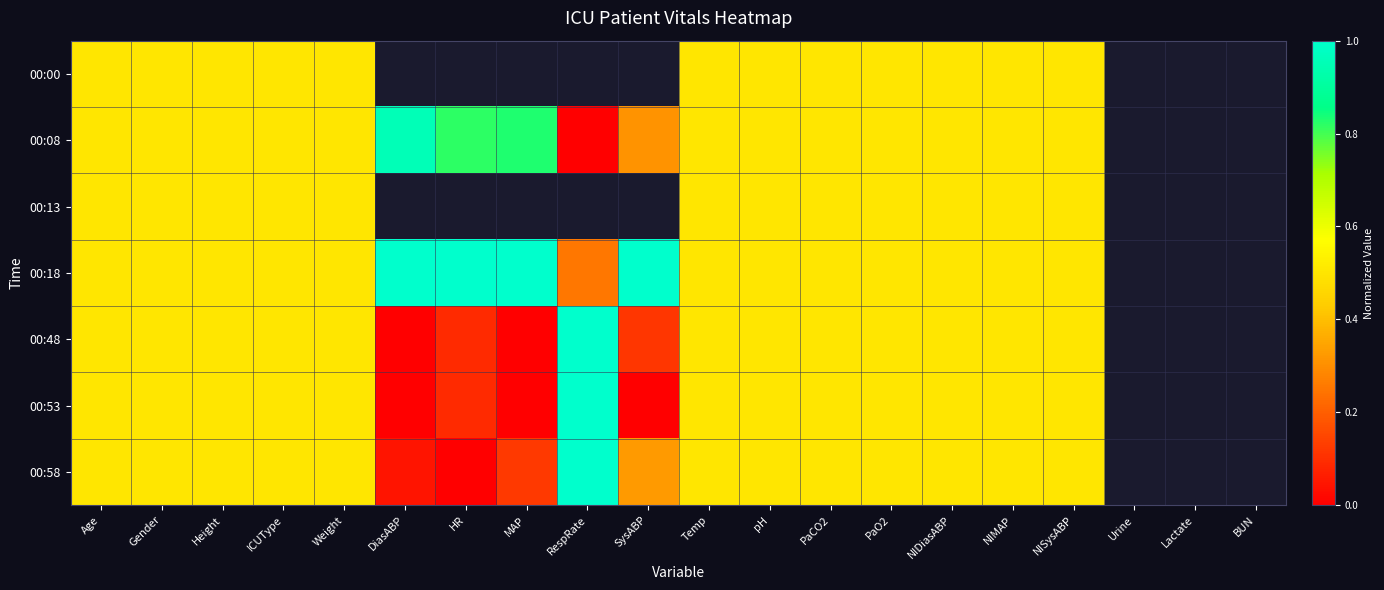

Which category has the highest value in the 00:58 series?

RespRate